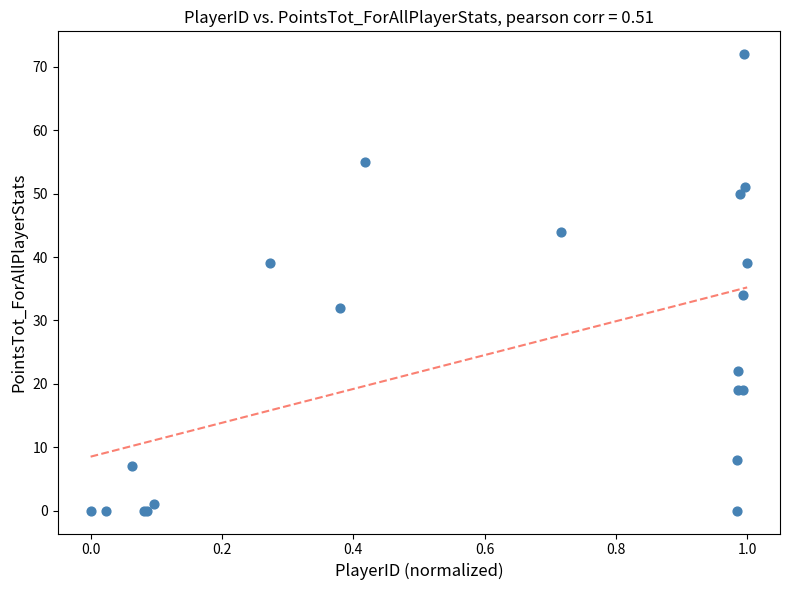

What Y value in the scatter plot is closest to 36?

34